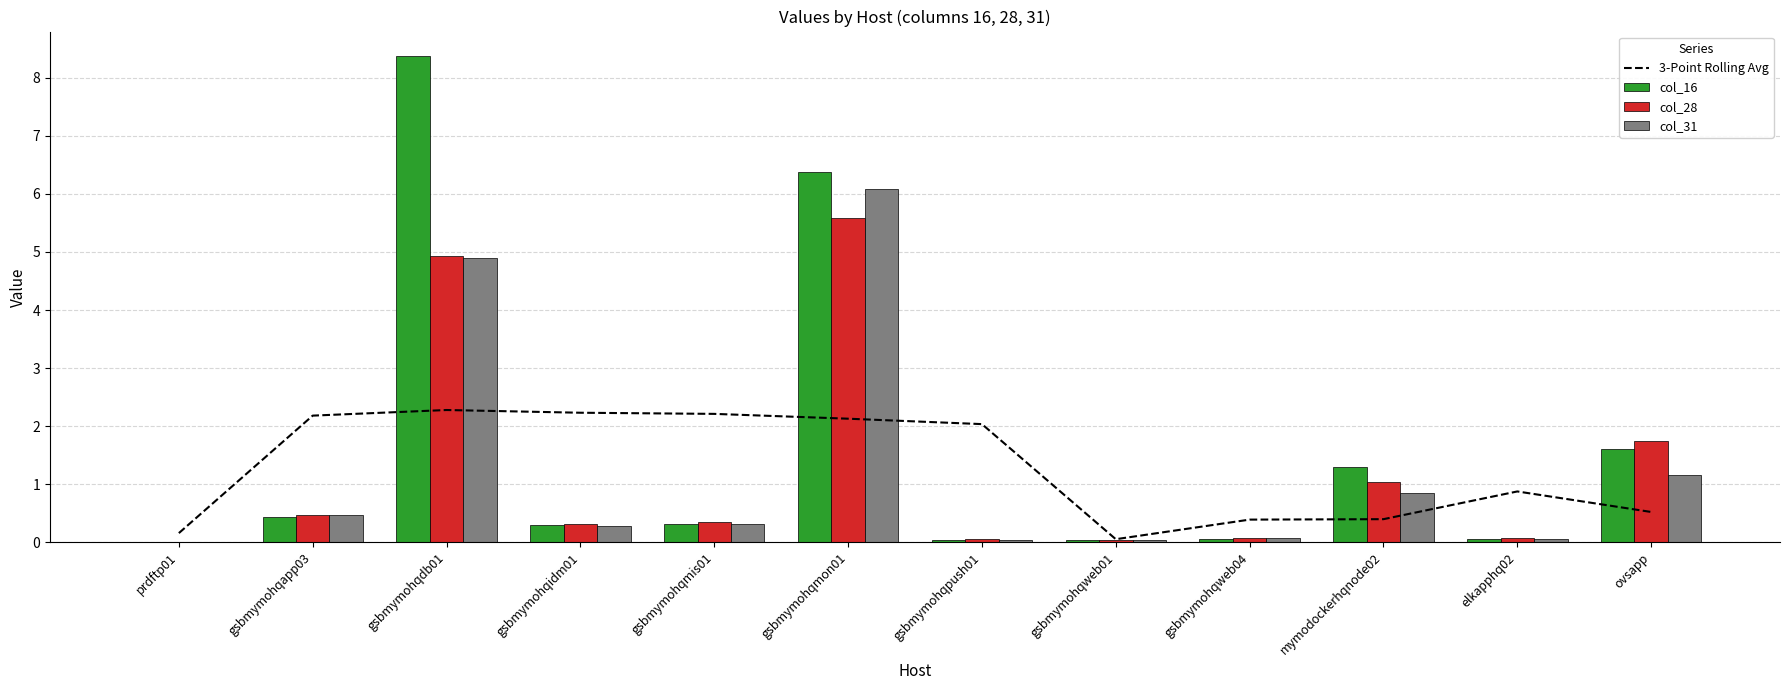

Is the value of col_16 at gsbmymohqapp03 greater than the value of 3-Point Rolling Avg at prdftp01?

Yes